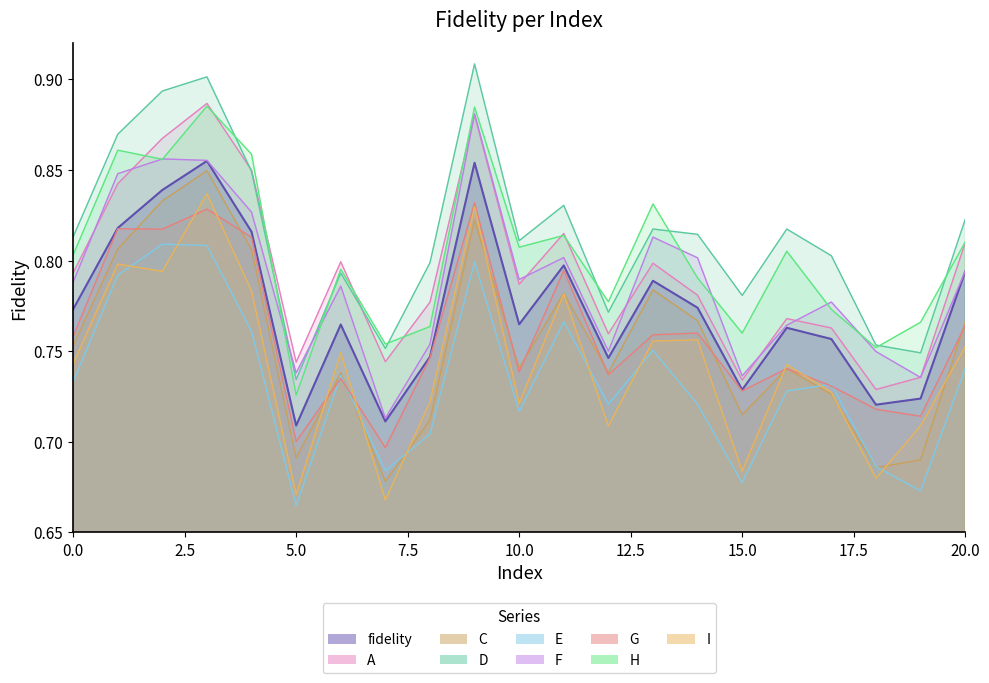

What is the approximate value at 6?

0.8